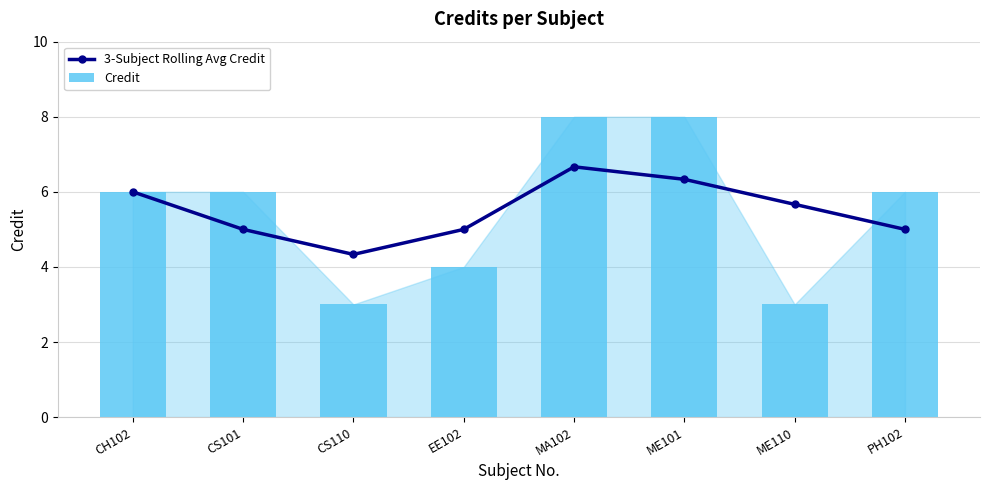

True or false: 3-Subject Rolling Avg Credit has more than 2 points higher than both neighbors.

False